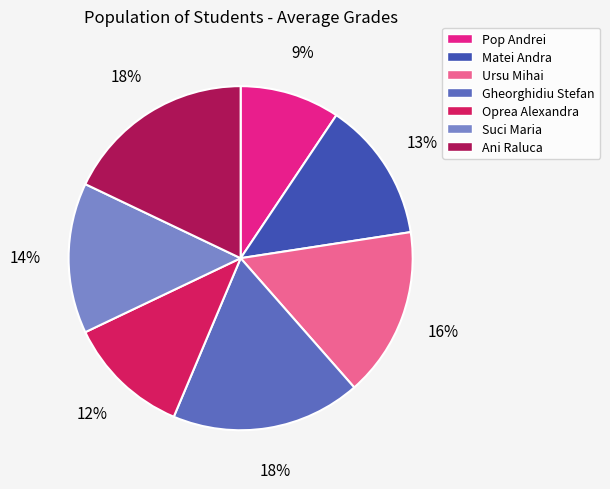

To the nearest percent, what portion does Pop Andrei represent?

9%